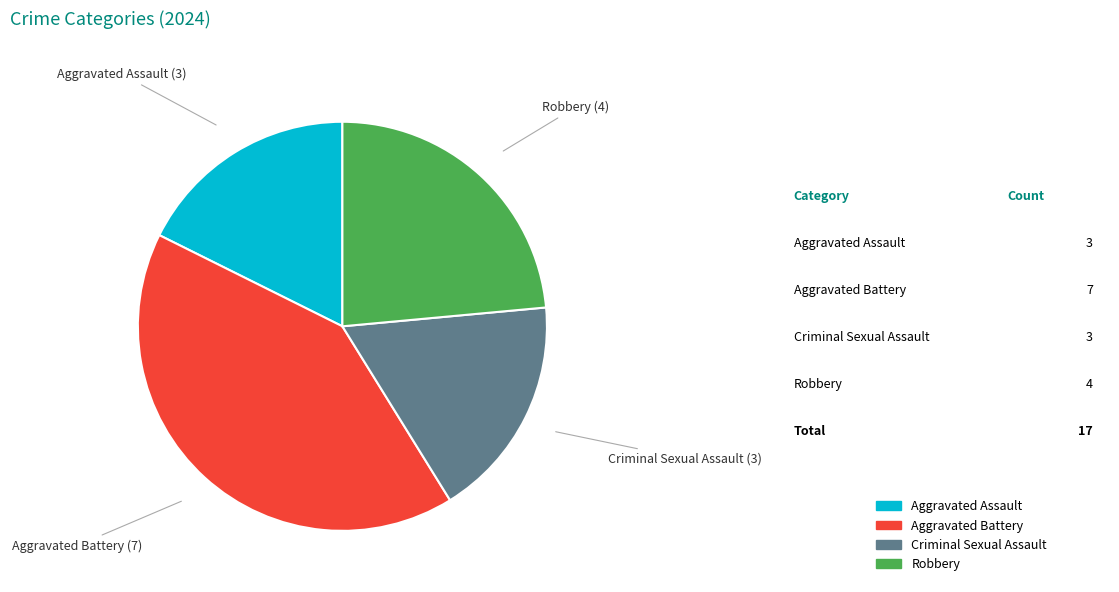

Which has a higher value, Robbery or Criminal Sexual Assault?

Robbery